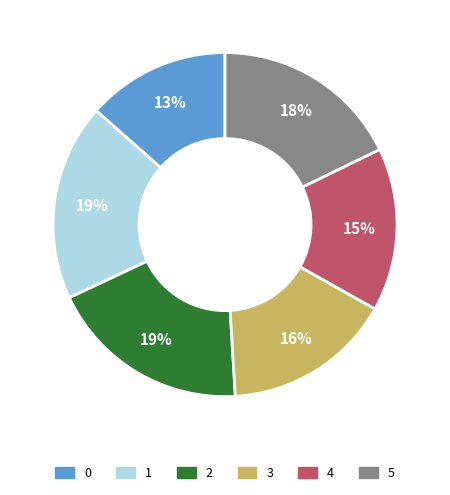

Is it true that 2 is 19% of the pie?

True